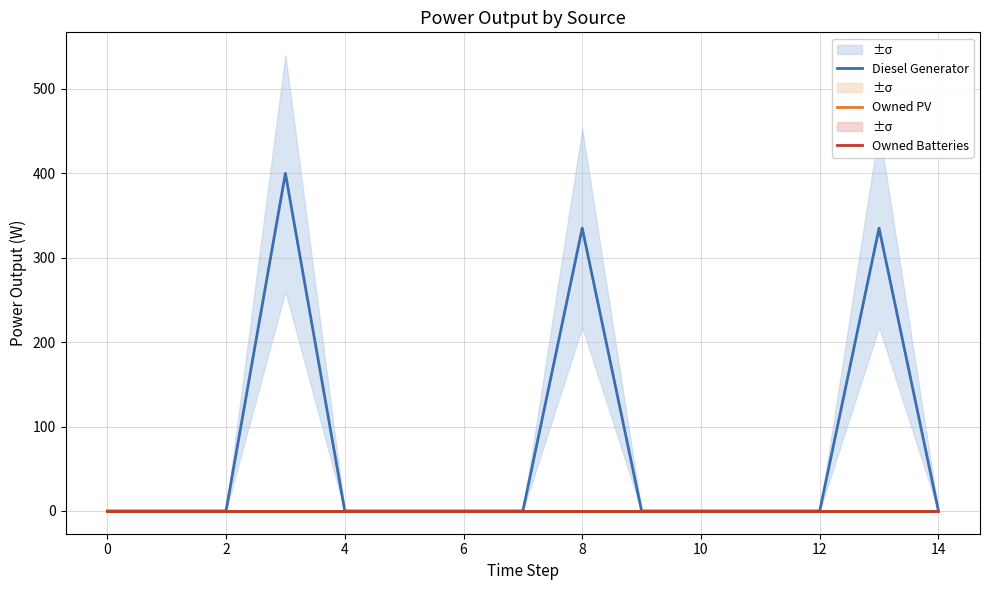

True or false: Diesel Generator and Owned PV intersect in this chart.

False